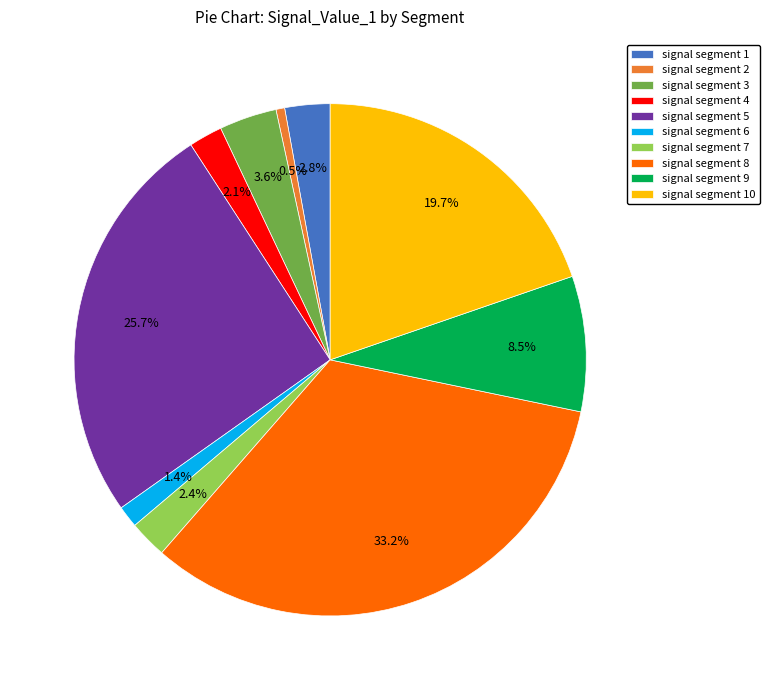

True or false: signal segment 10 accounts for 7% of the total.

False